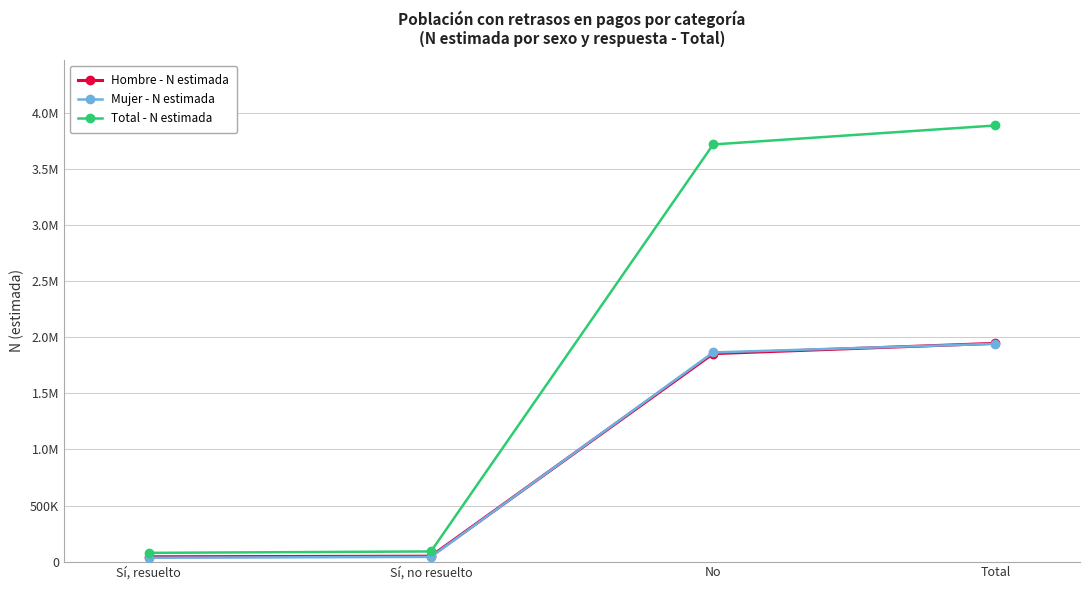

True or false: Total - N estimada and Mujer - N estimada cross at least once.

False